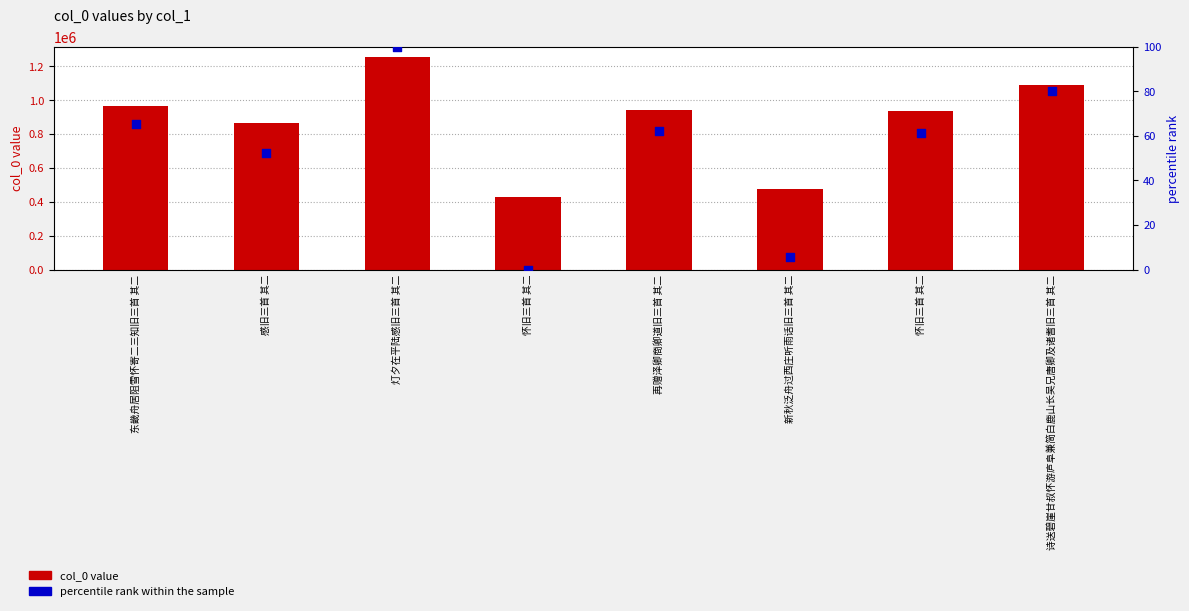

At which category is the sum across all series the highest?

灯夕在平陆感旧三首 其二